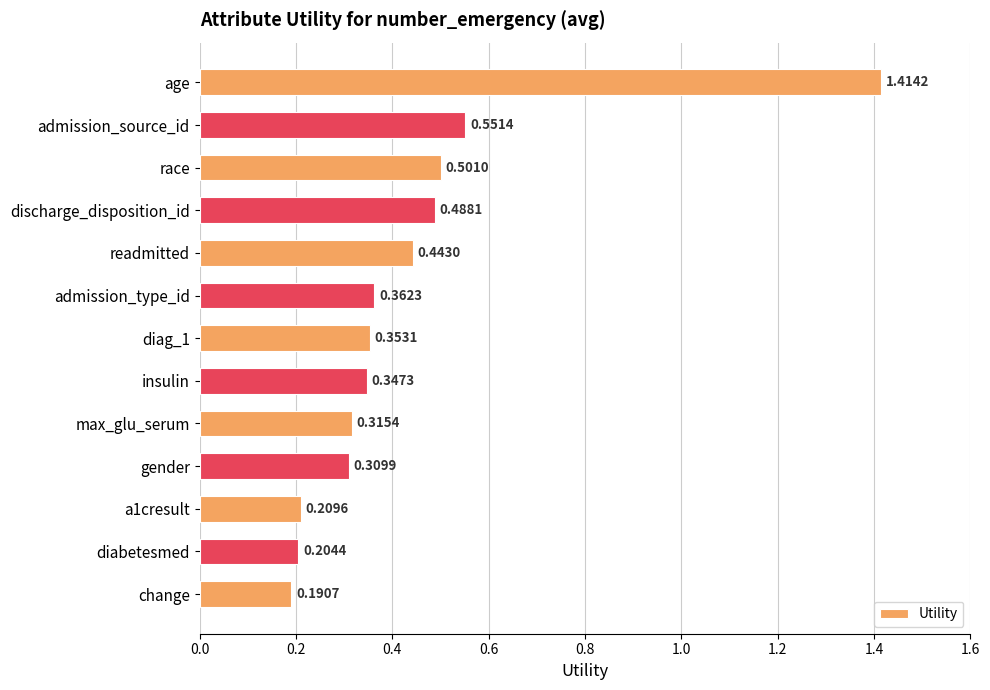

At which label is the value closest to 0?

change